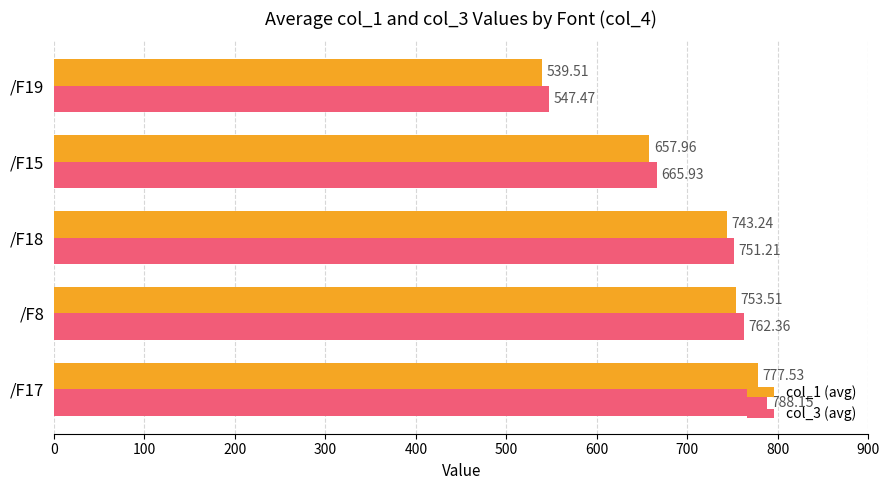

What is the difference between the maximum and minimum values in the col_1 (avg) series?

238.0